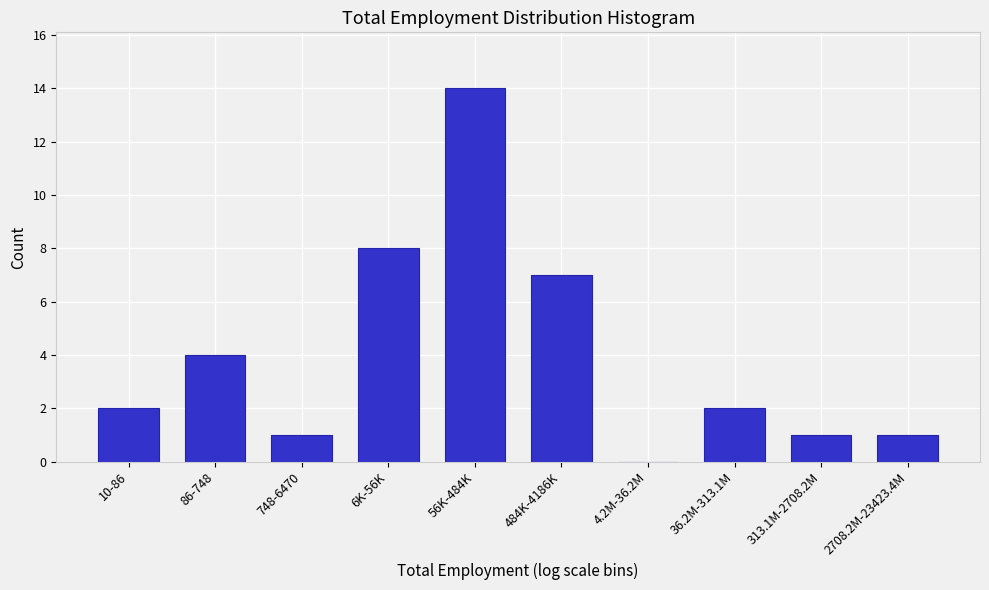

Reading right to left, list all the values displayed in this chart.

2708.2M-23423.4M=1	313.1M-2708.2M=1	36.2M-313.1M=2	4.2M-36.2M=0	484K-4186K=7	56K-484K=14	6K-56K=8	748-6470=1	86-748=4	10-86=2